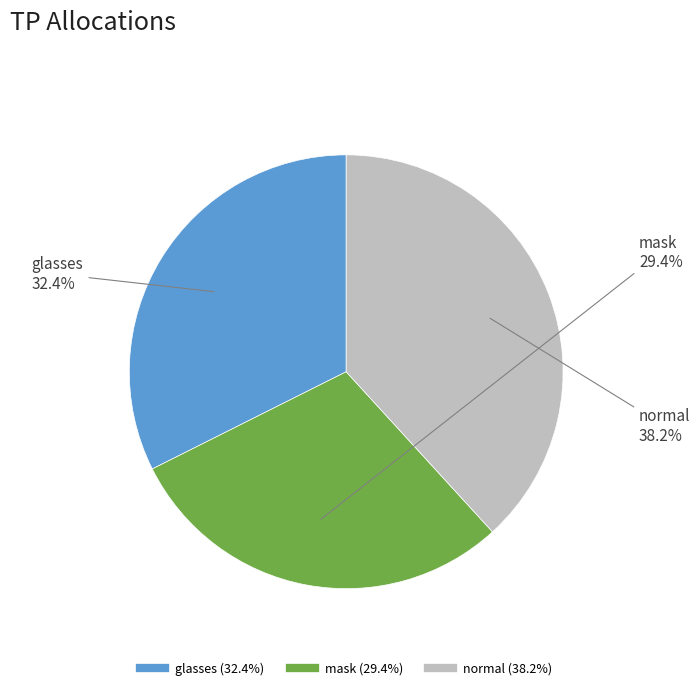

Does any single category account for the majority?

No